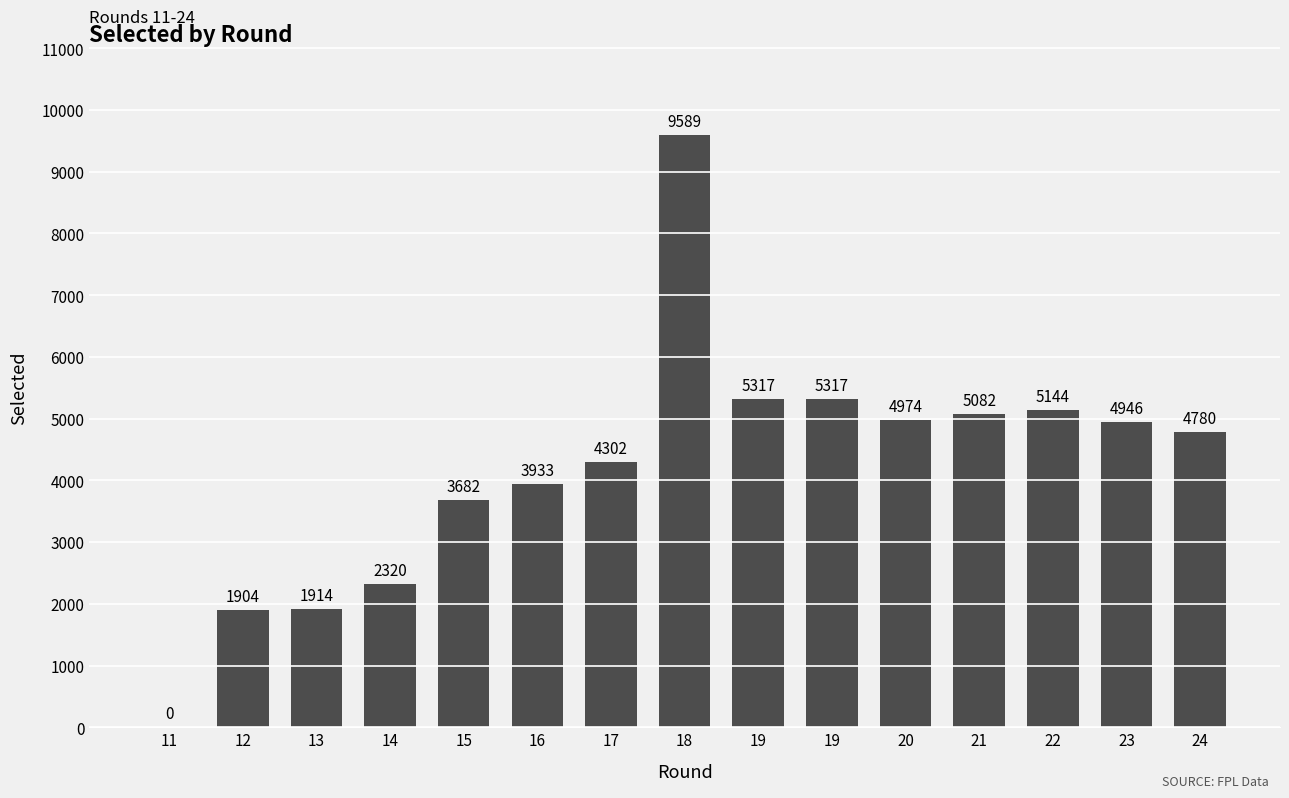

How many categories are shown in the chart?

15